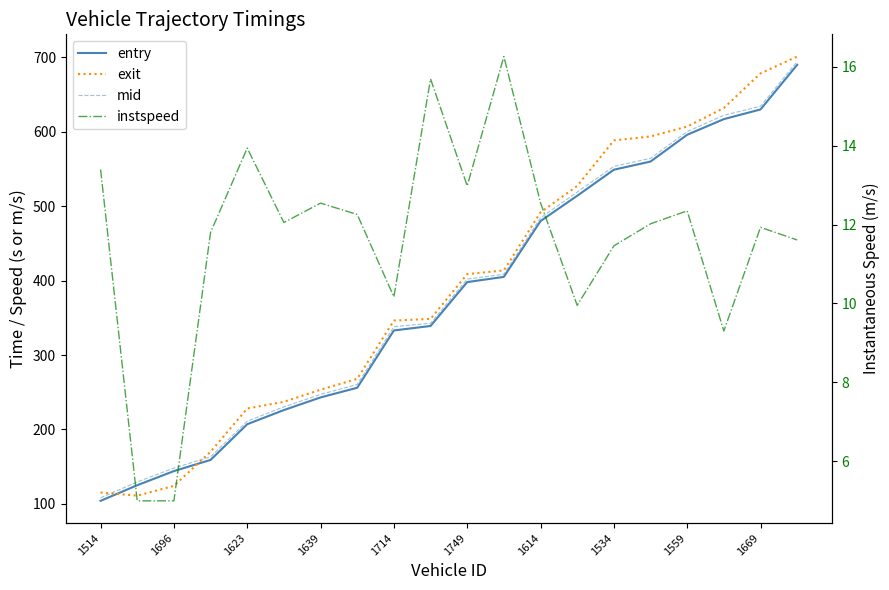

How many data points in mid are less than 402?

10